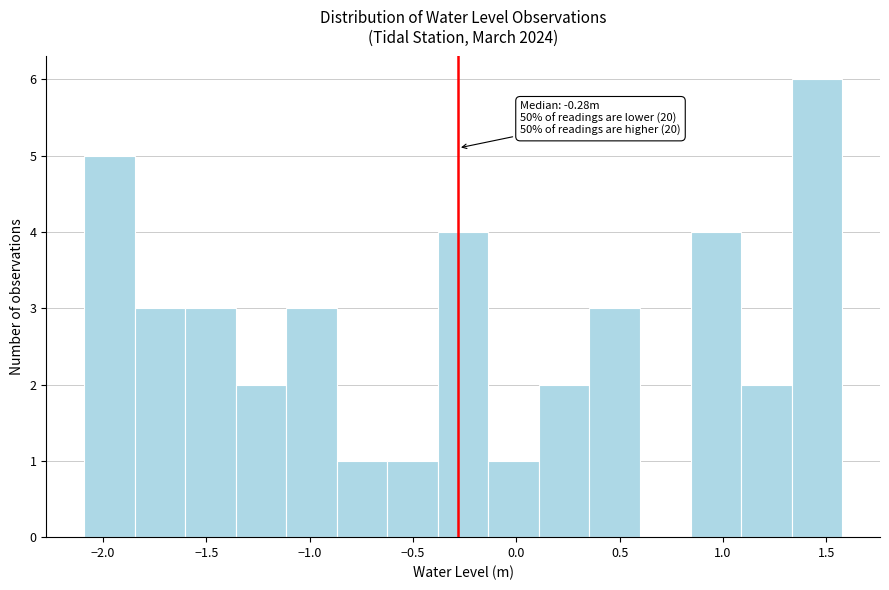

Over which range of the x-axis is the bar tallest?

1.35 to 1.60